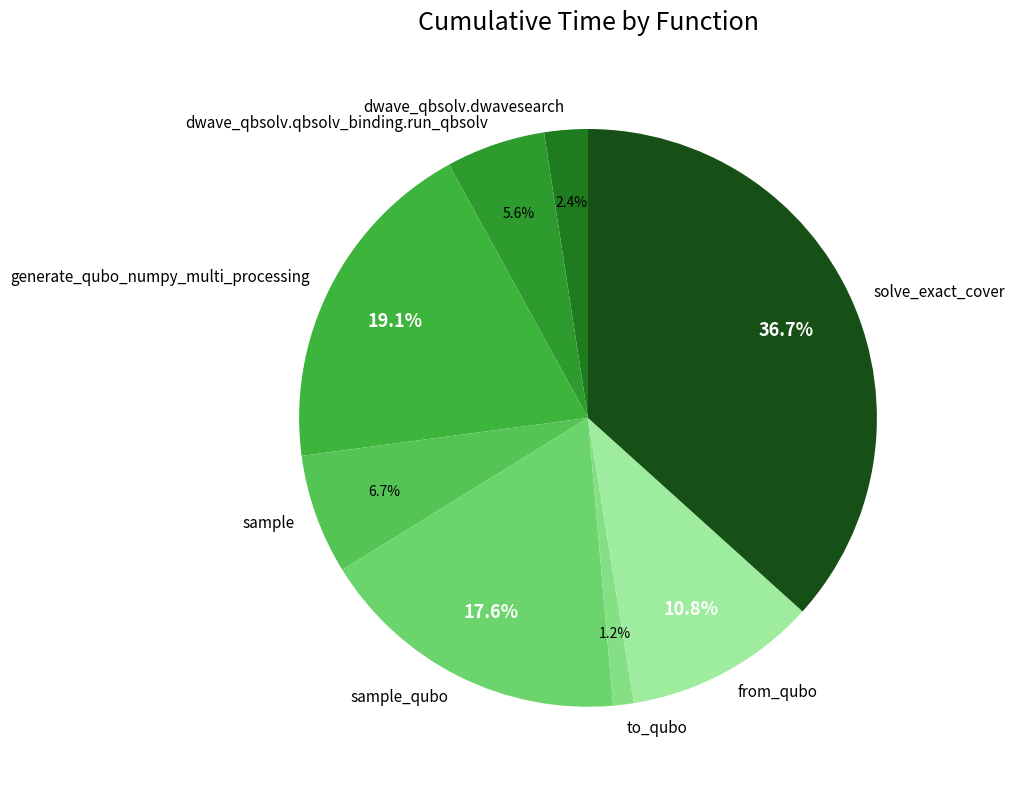

The solve_exact_cover slice represents 37% of the pie. True or false?

True